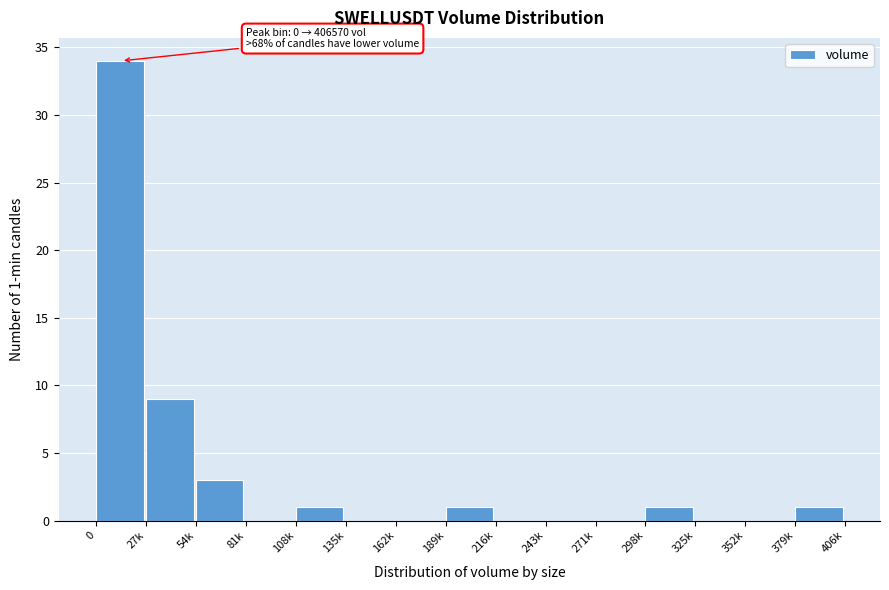

Reading right to left, transcribe all the data shown in this chart.

379k=1	352k=0	325k=0	298k=1	271k=0	243k=0	216k=0	189k=1	162k=0	135k=0	108k=1	81k=0	54k=3	27k=9	0=34